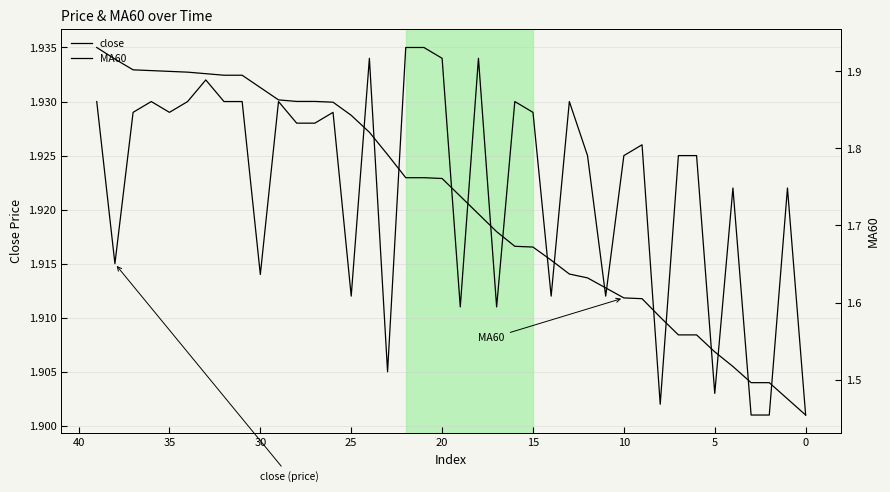

What is the difference between the maximum and minimum values in the MA60 series?

0.5